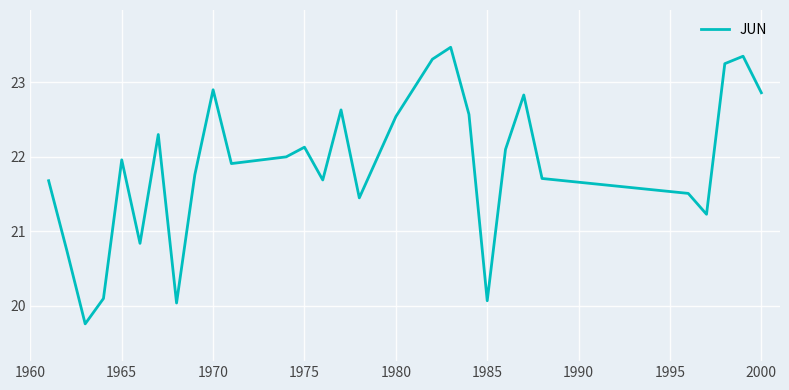

What is the minimum value shown in the chart?

19.8